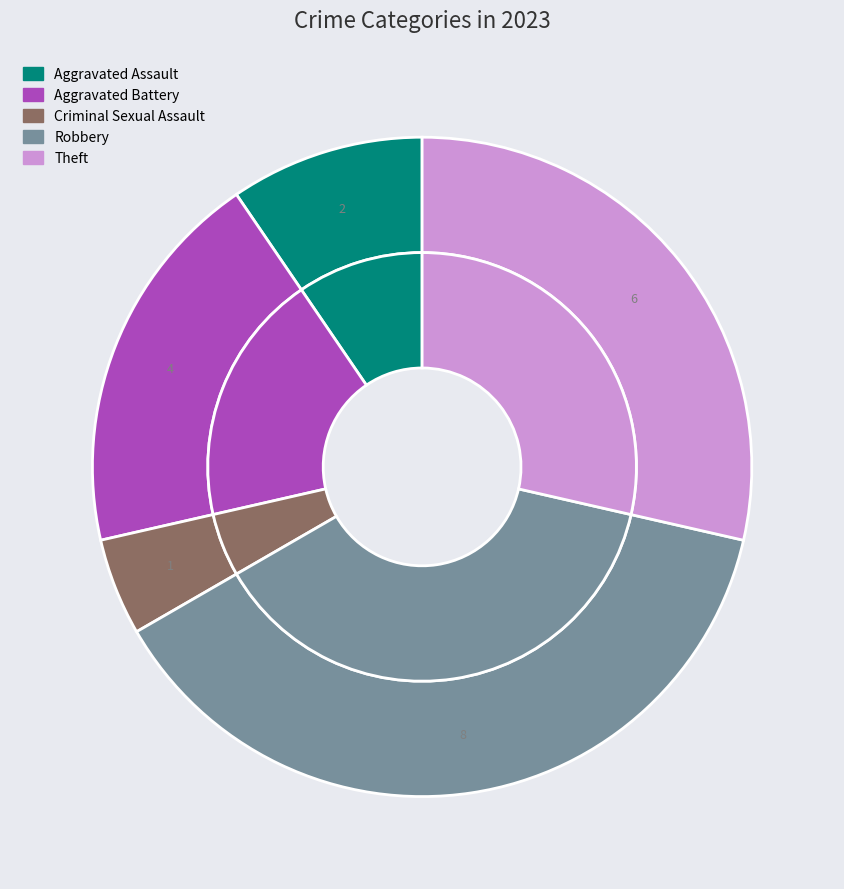

What is the total percentage of Theft and Aggravated Assault?

38.1%